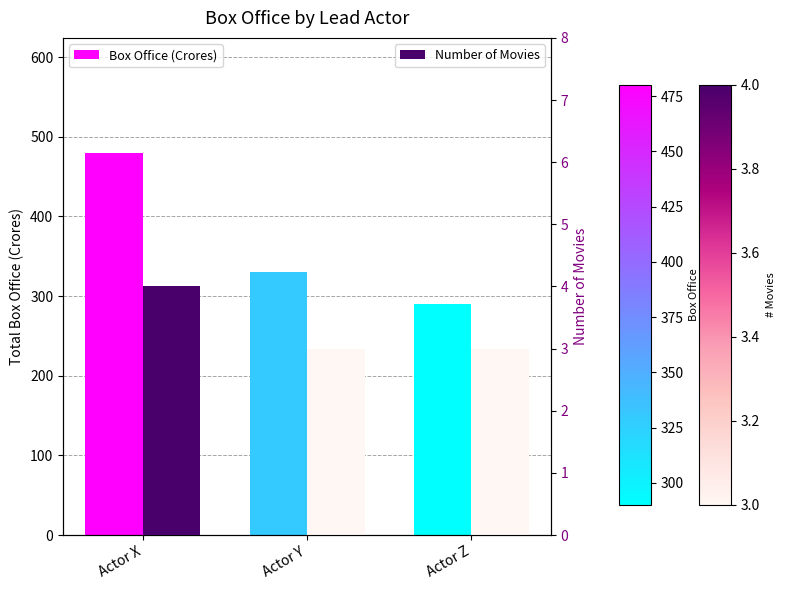

What value does the Number of Movies series have at Actor Z?

3